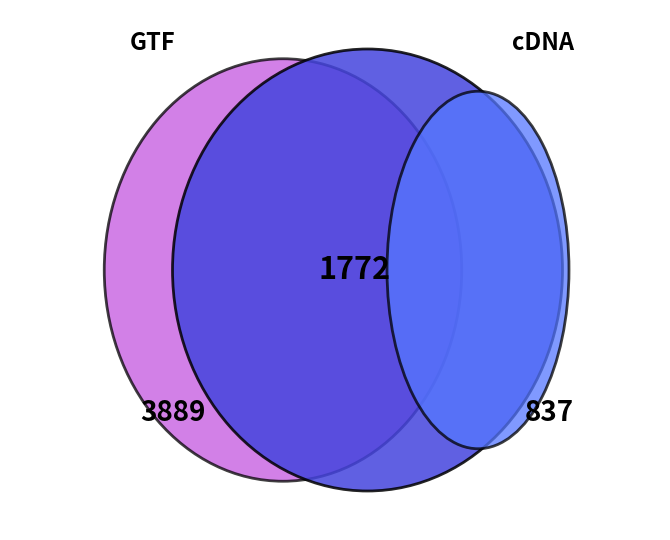

What is the change in value from 0 to 1?

-2117.3